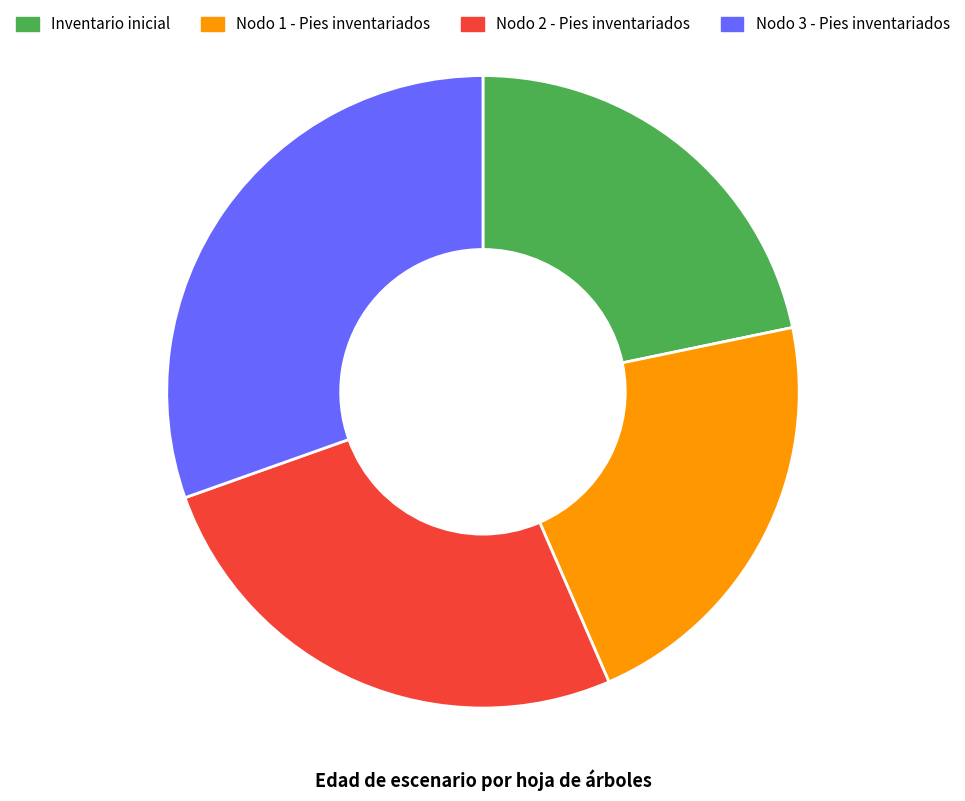

Do Nodo 3 - Pies inventariados and Nodo 2 - Pies inventariados together represent more than half of the pie?

Yes